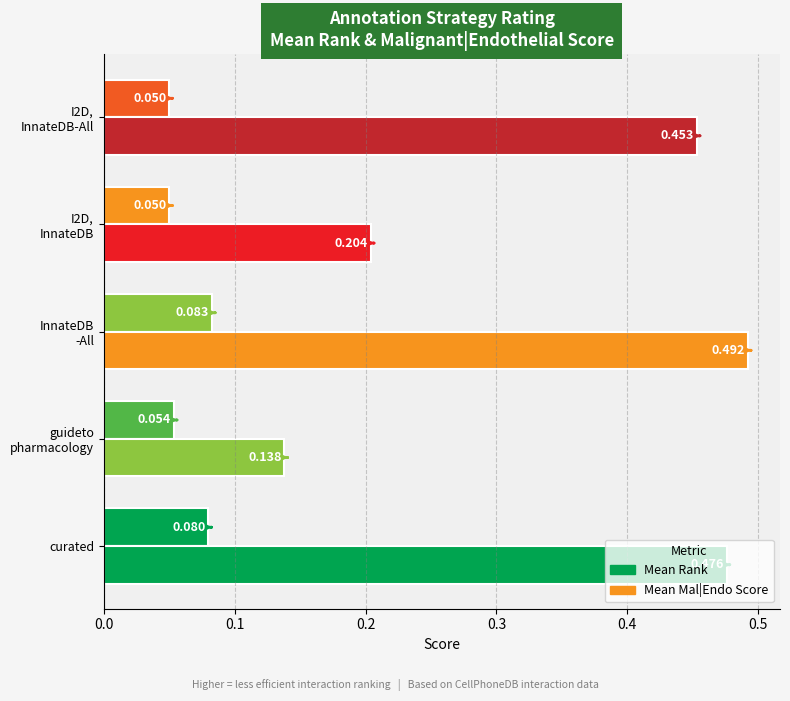

Count the number of data series in this chart.

2